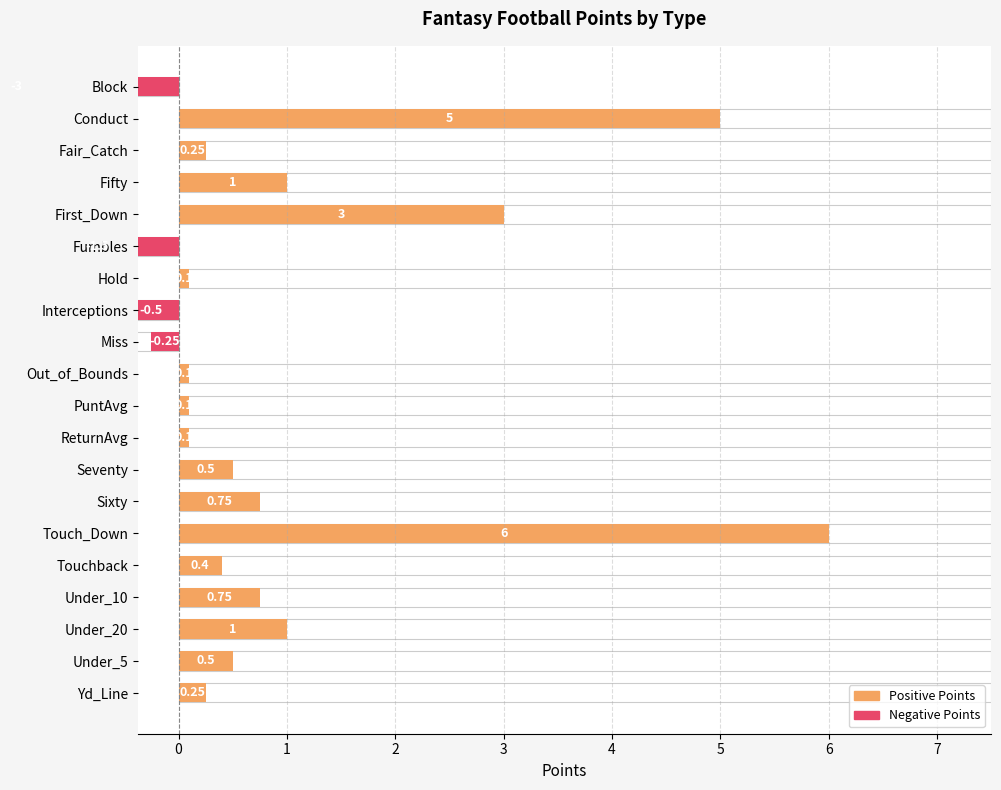

What is the change in value from Under_10 to Under_20?

+0.2